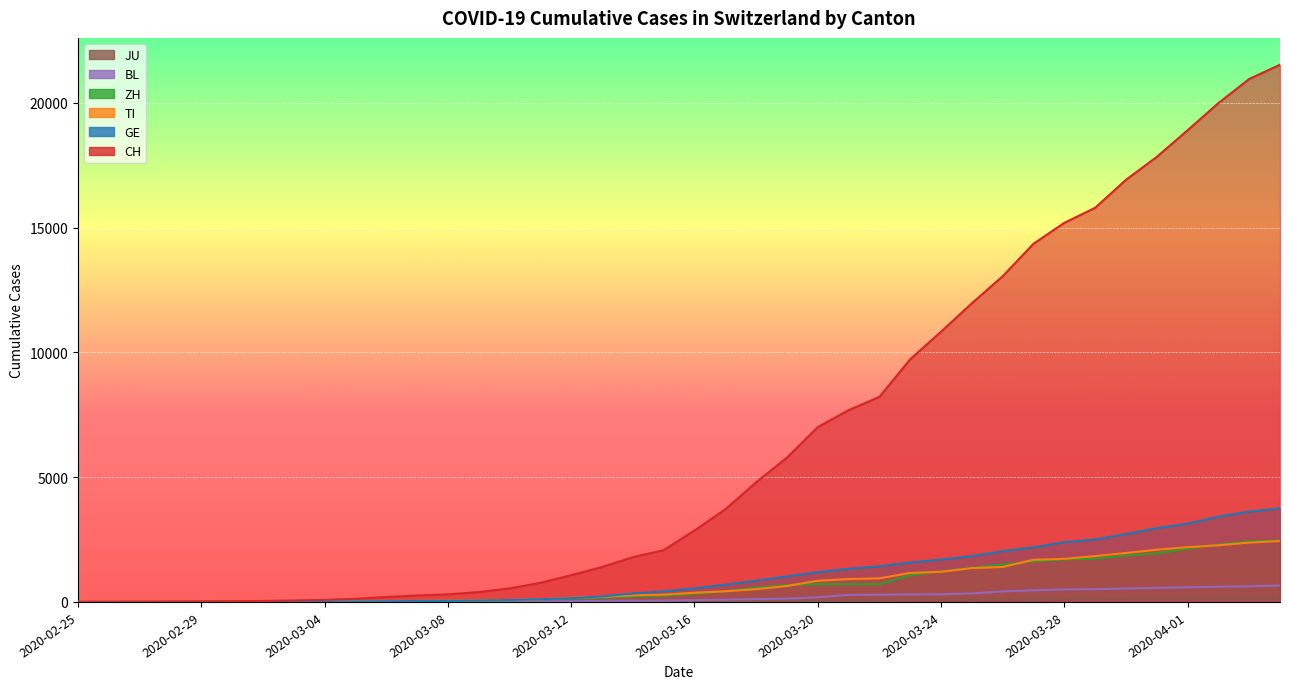

What value does the GE series have at 2020-03-15, to the nearest 10?

420